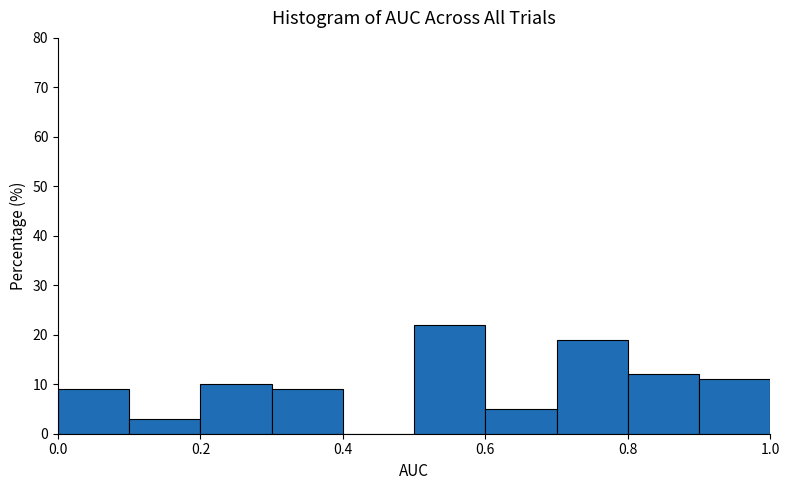

Over which range of the x-axis is the bar tallest?

0.5 to 0.6